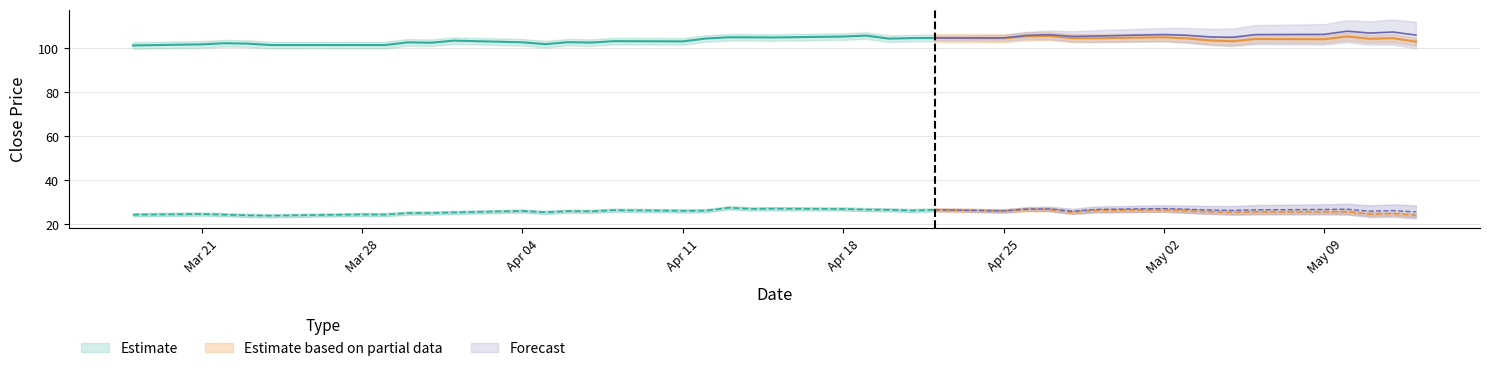

How many lines are shown in the chart?

2